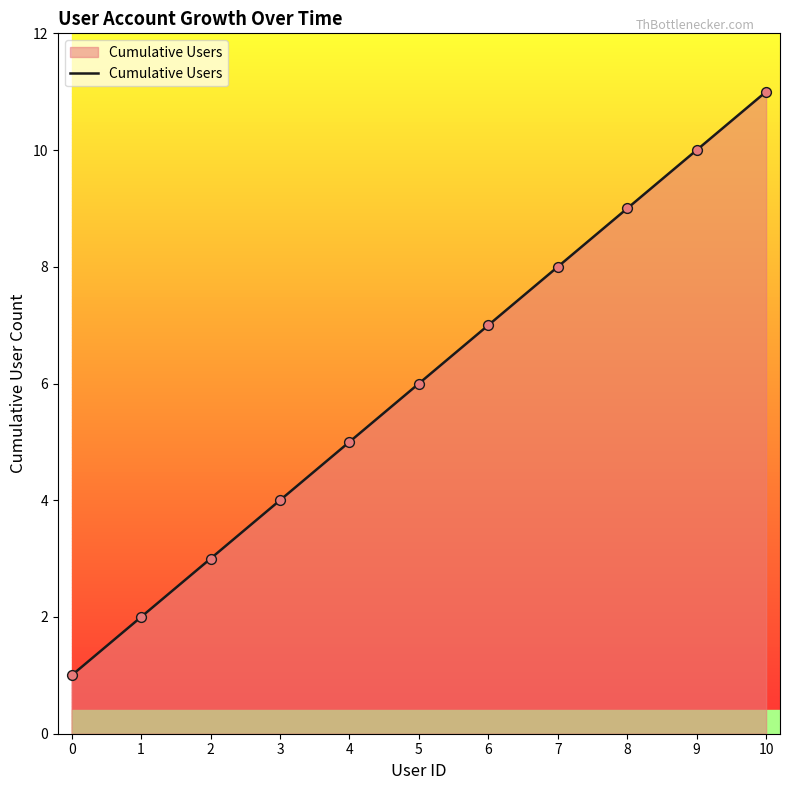

What is the change in value from 0 to 5?

+5